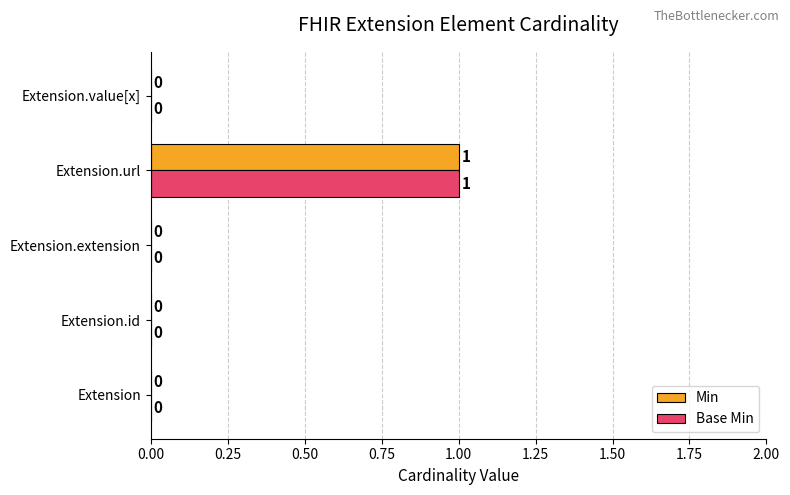

At which category is the sum across all series the highest?

Extension.url